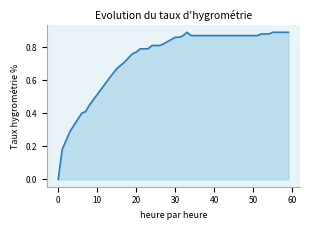

How many lines are shown in the chart?

1